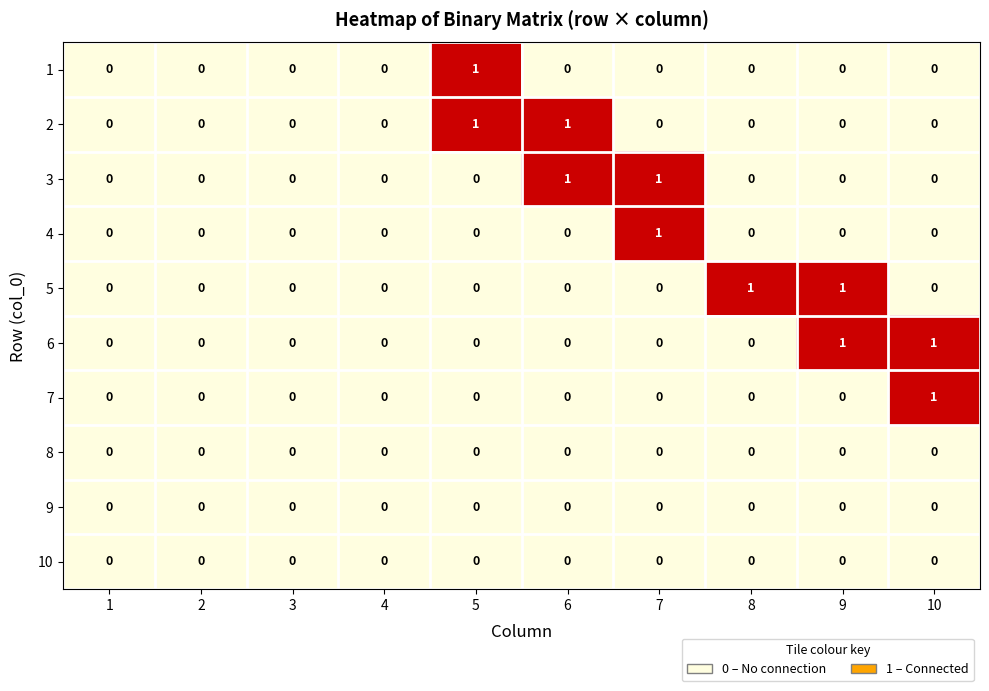

Between 8 and 9, which series saw the biggest shift?

6